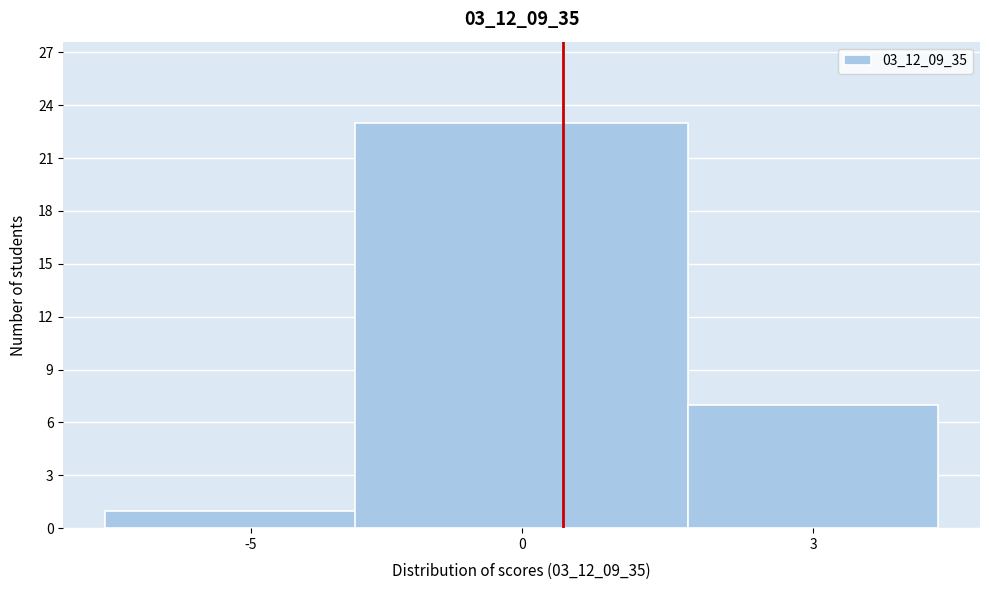

Reading right to left, transcribe all the data shown in this chart.

3=7	0=23	-5=1